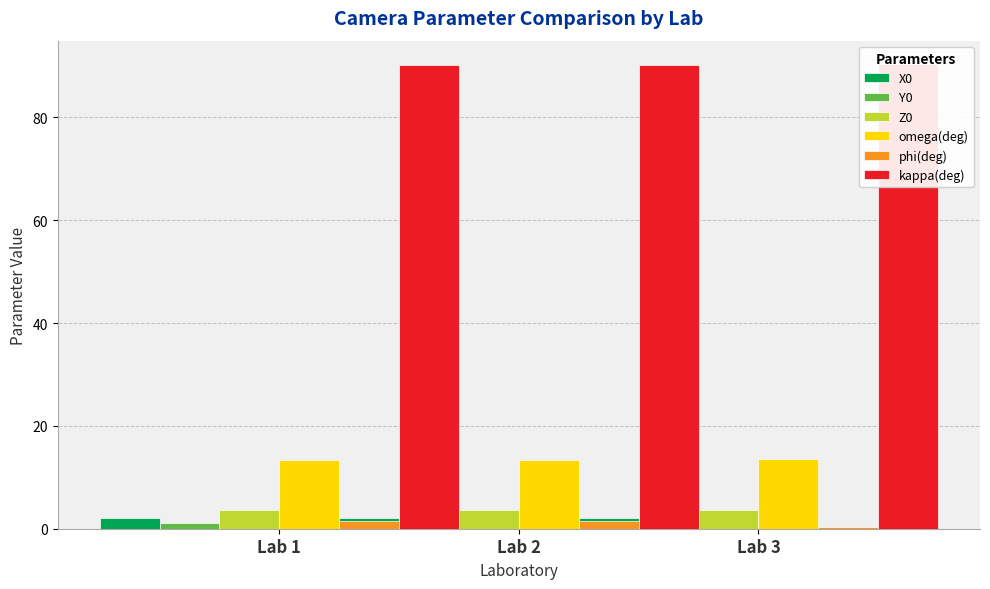

How many bars are there in total?

18